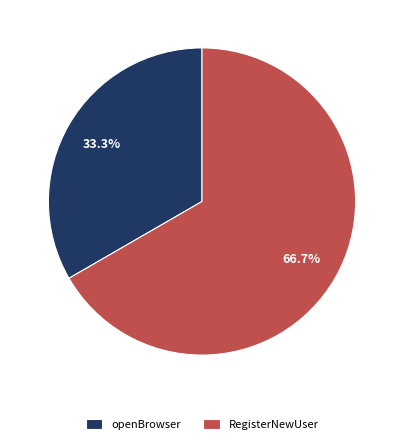

Which category has the smallest portion of the pie?

openBrowser